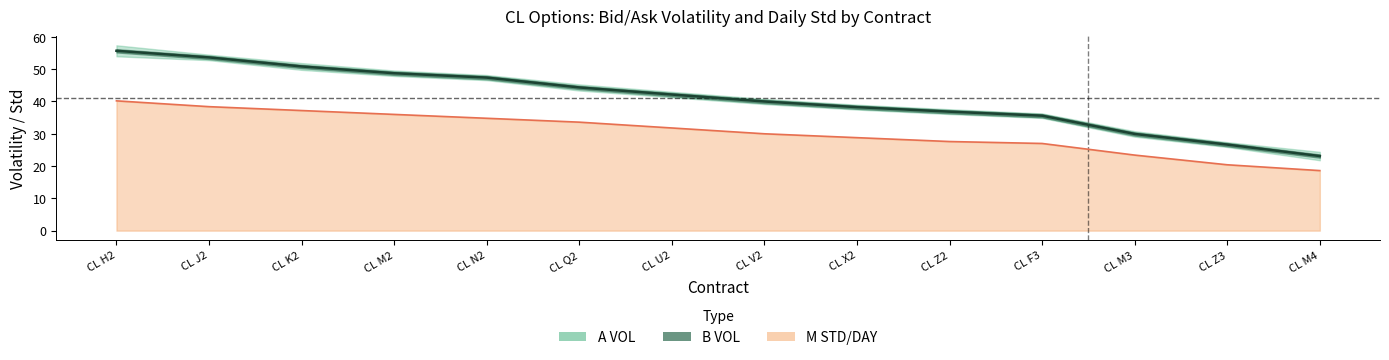

How many categories are shown in the chart?

14